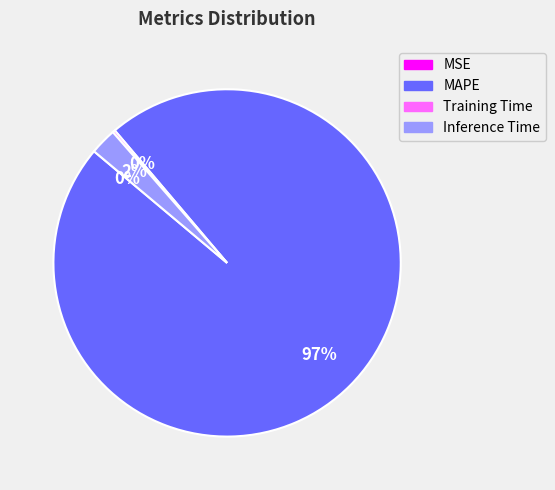

To the nearest percent, what is the average slice percentage?

25%